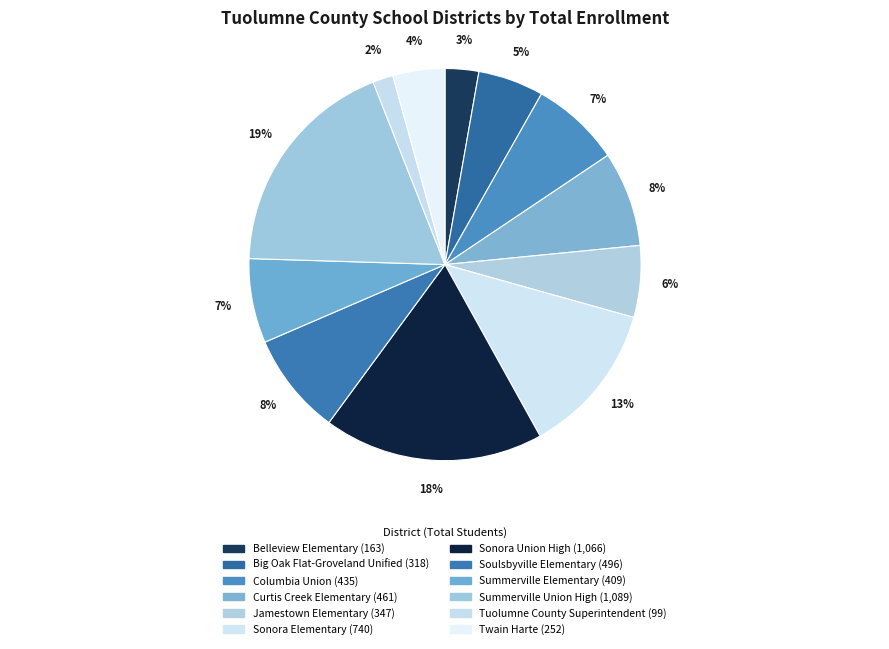

Combined, do Tuolumne County Superintendent and Summerville Elementary account for over 50%?

No